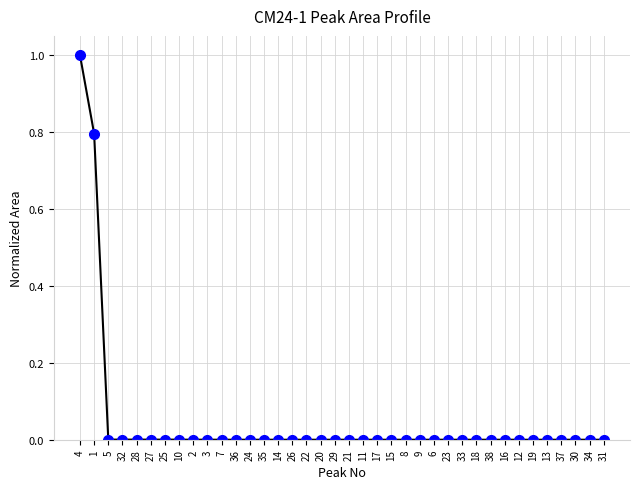

What position from the right is 38?

9